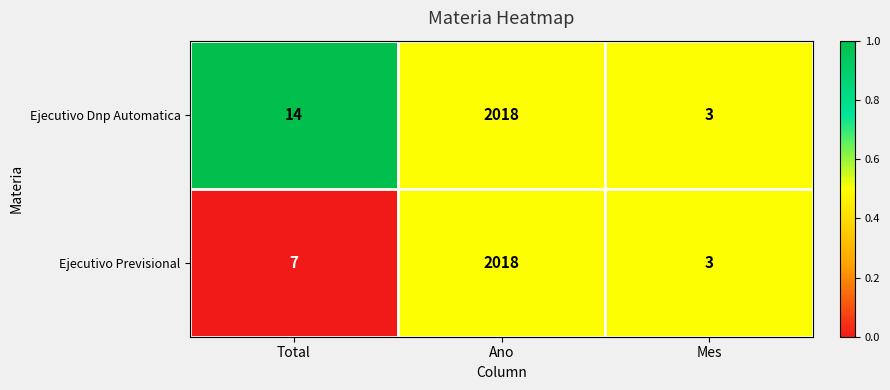

Is the value of Ejecutivo Dnp Automatica at Ano greater than the value of Ejecutivo Previsional at Total?

Yes